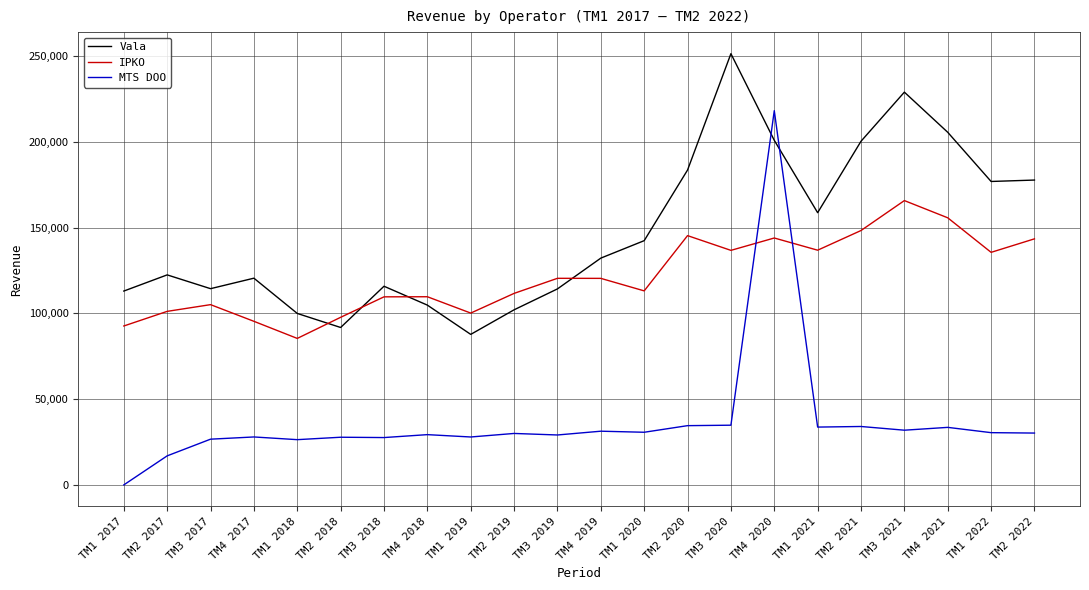

Which series changed the most between TM2 2020 and TM1 2022?

IPKO